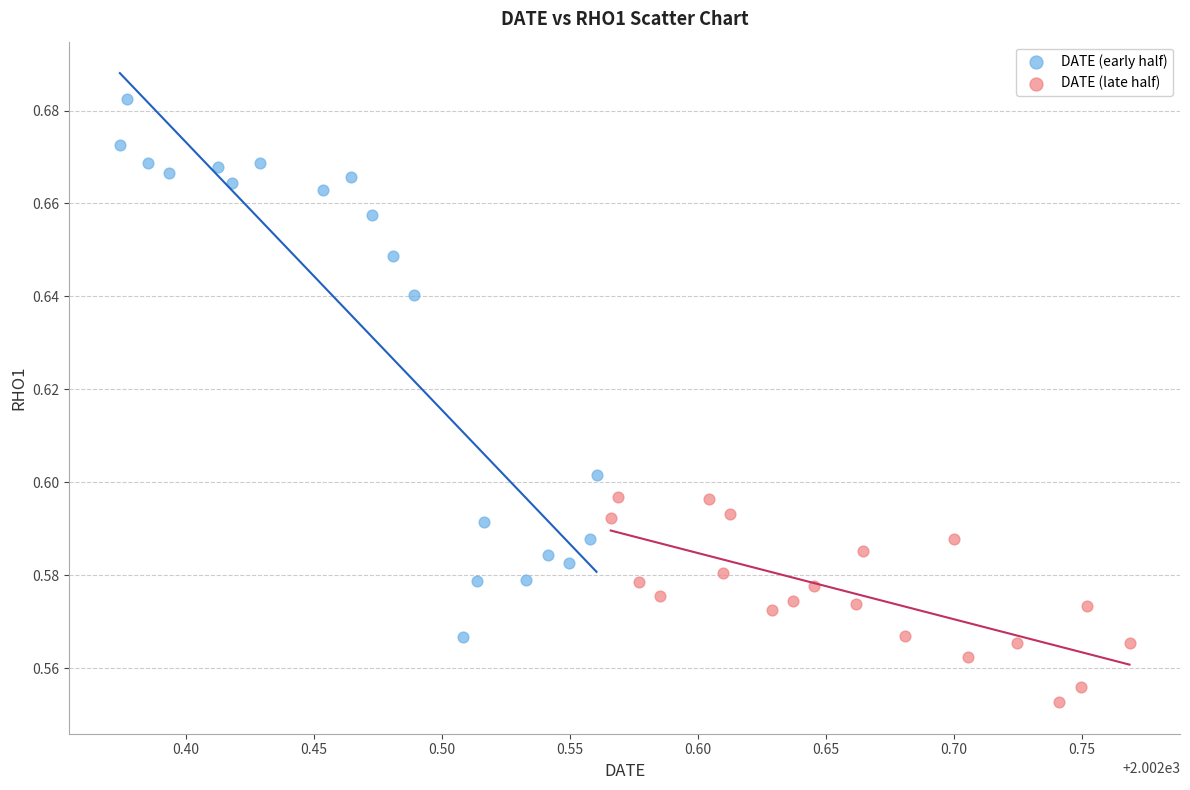

Which series has the largest Y range (max minus min)?

DATE (early half)